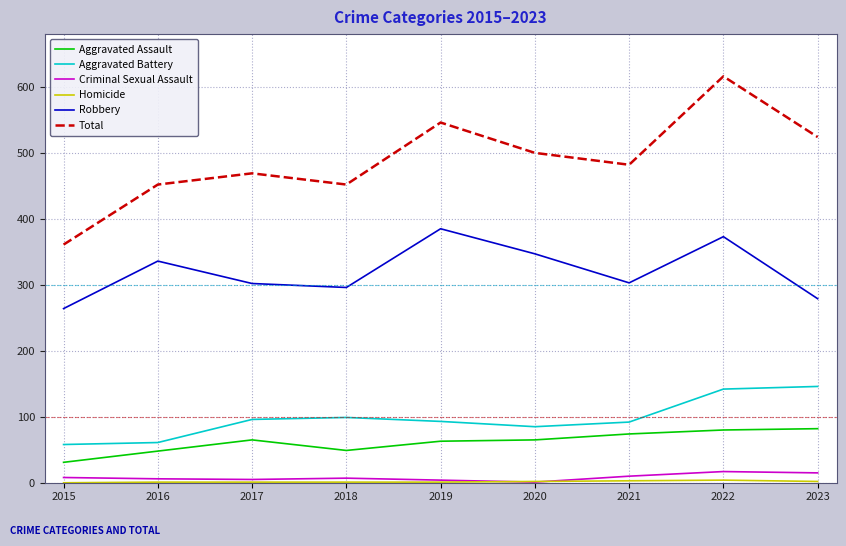

True or false: Criminal Sexual Assault and Aggravated Assault intersect in this chart.

False